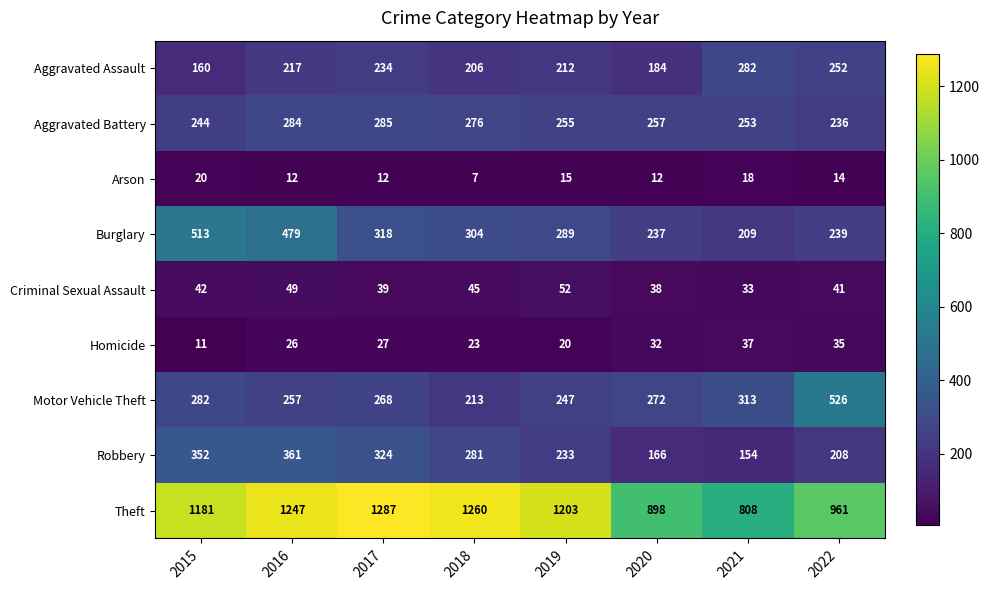

Which series has the widest spread of values?

Theft